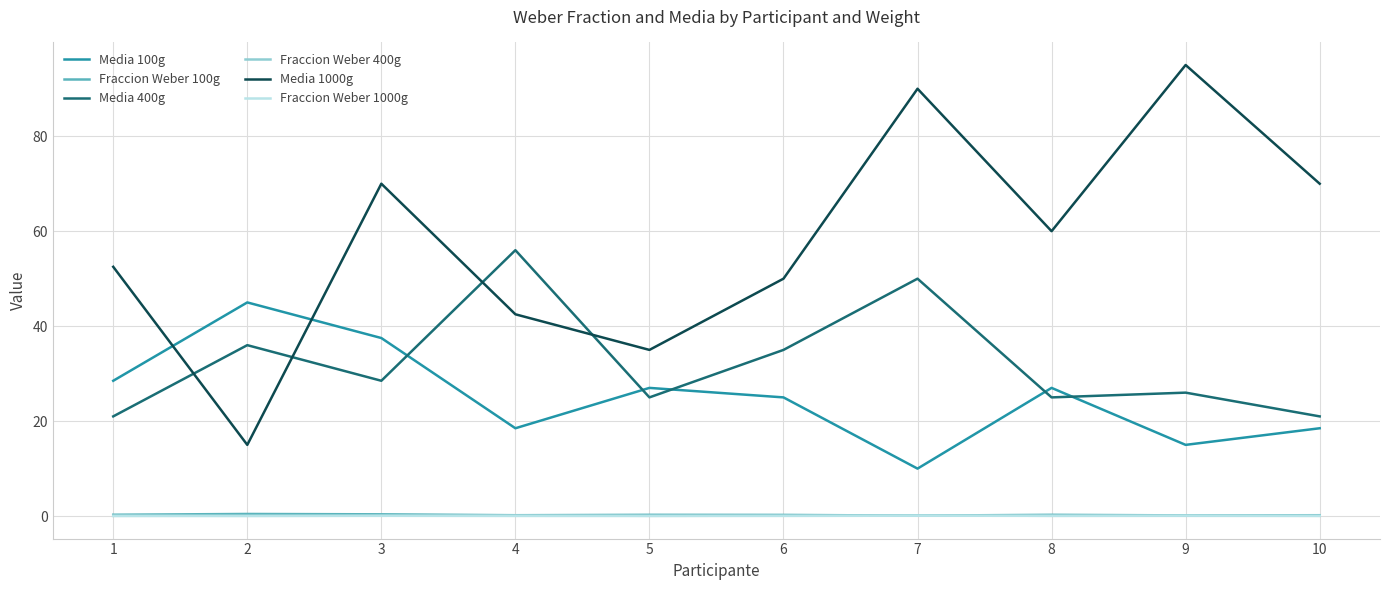

Which series has the widest spread of values?

Media 1000g